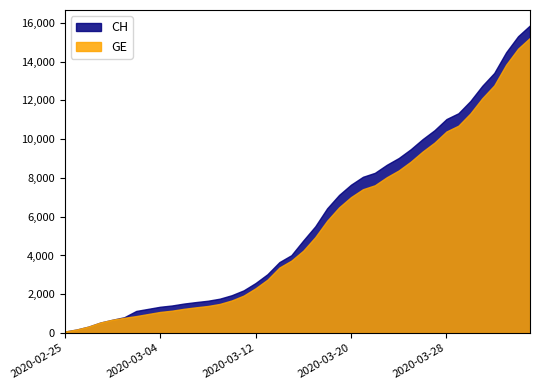

What position from the right is 2020-02-28?

37